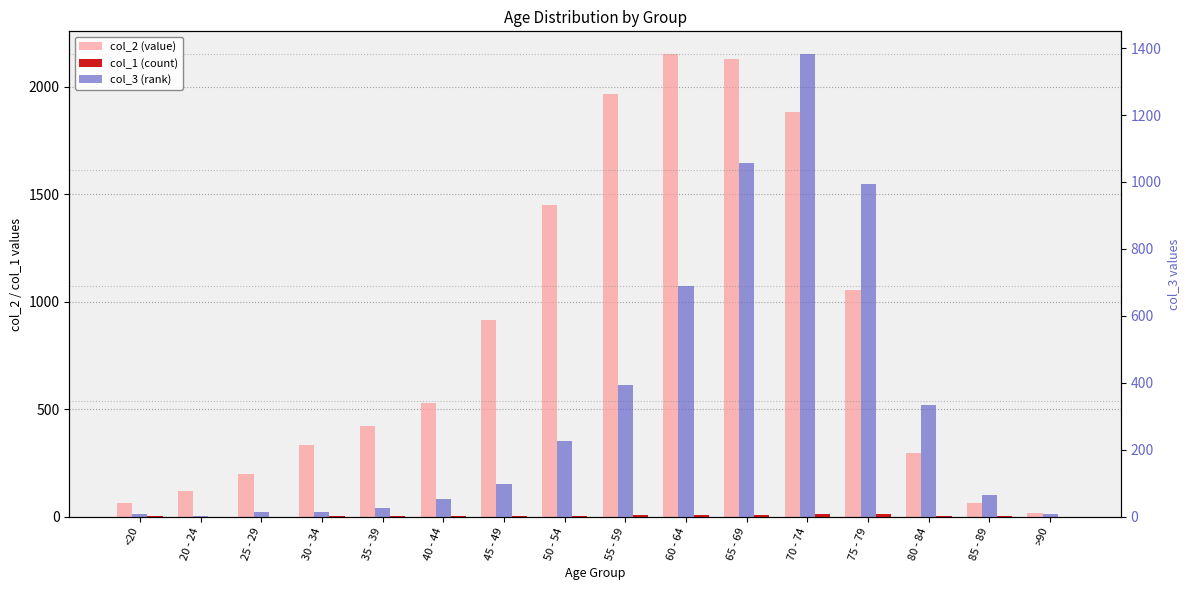

What is the difference between the col_1 (count) values at 40 - 44 and 65 - 69?

5